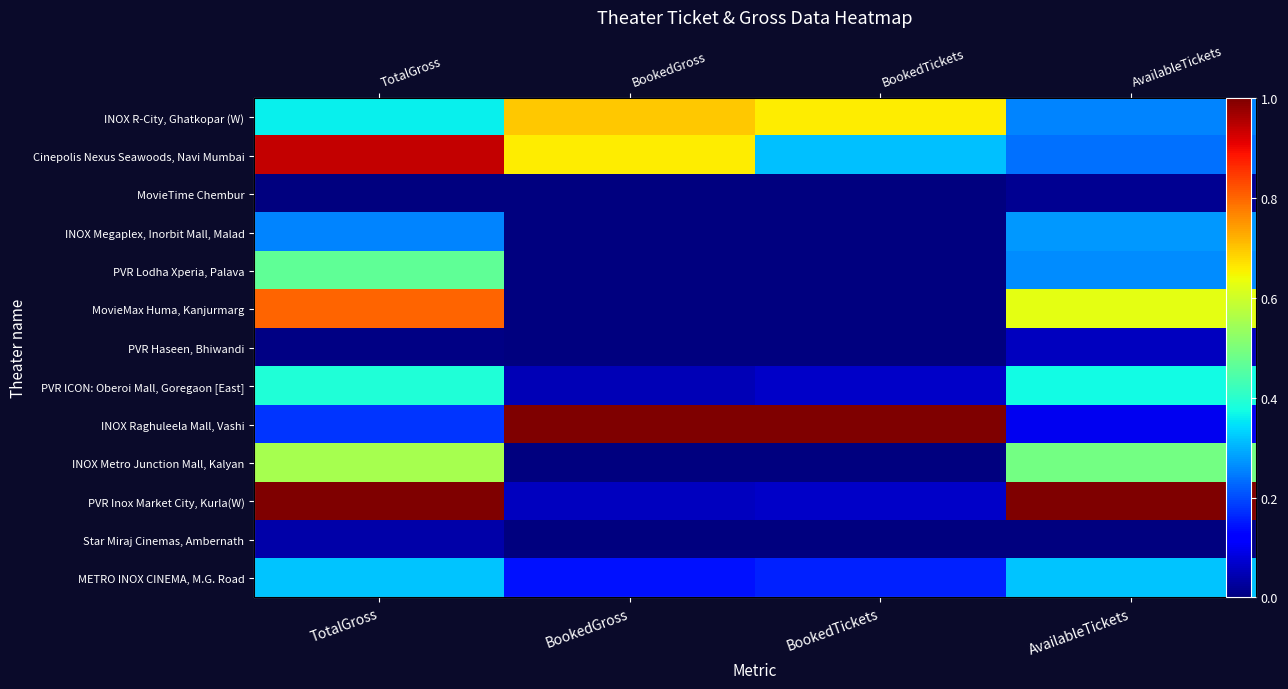

Is it true that PVR Haseen, Bhiwandi equals 0.1 at AvailableTickets?

False